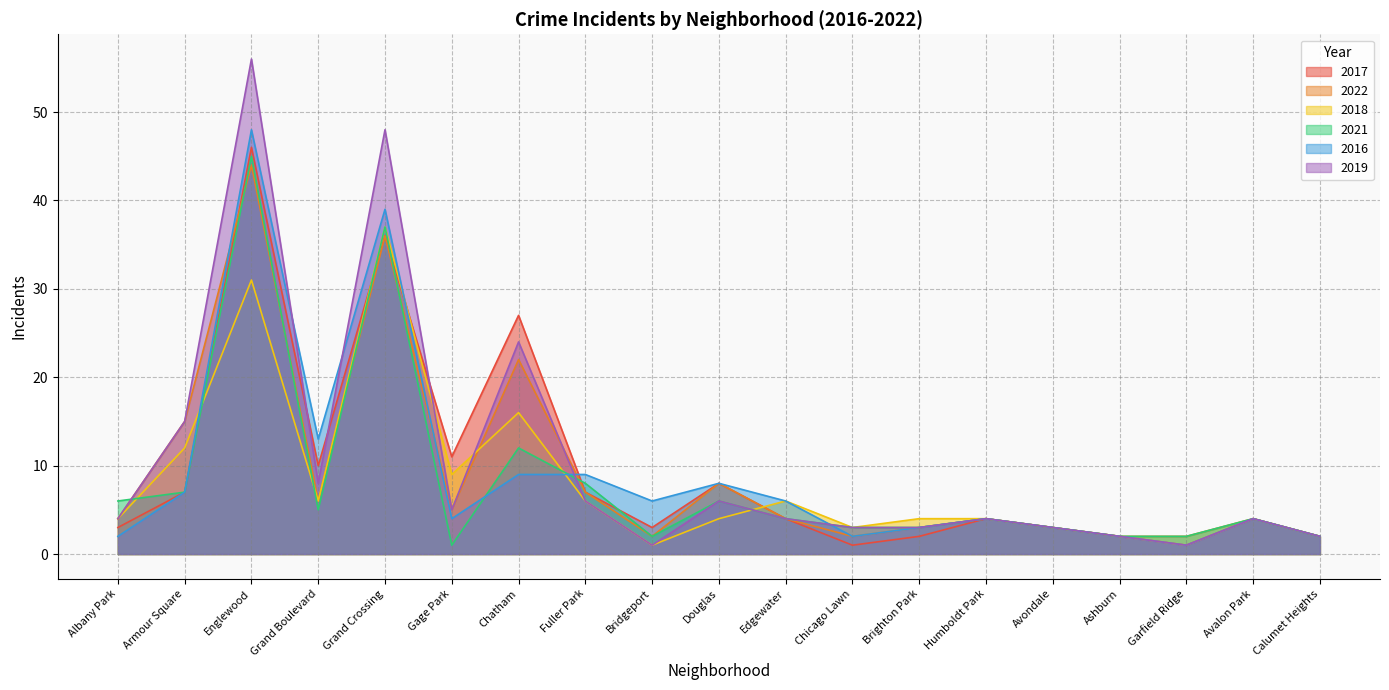

What position from the left is Edgewater?

11